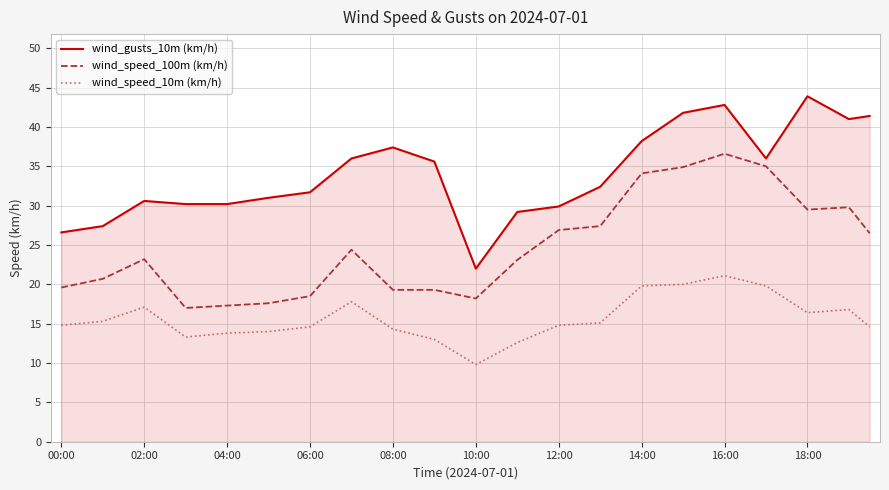

How many lines are shown in the chart?

3